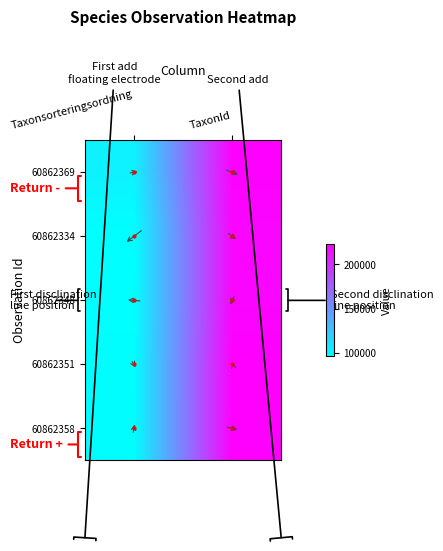

Rank the series at TaxonId from highest to lowest value.

60862358, 60862351, 60862369, 60862348, 60862334